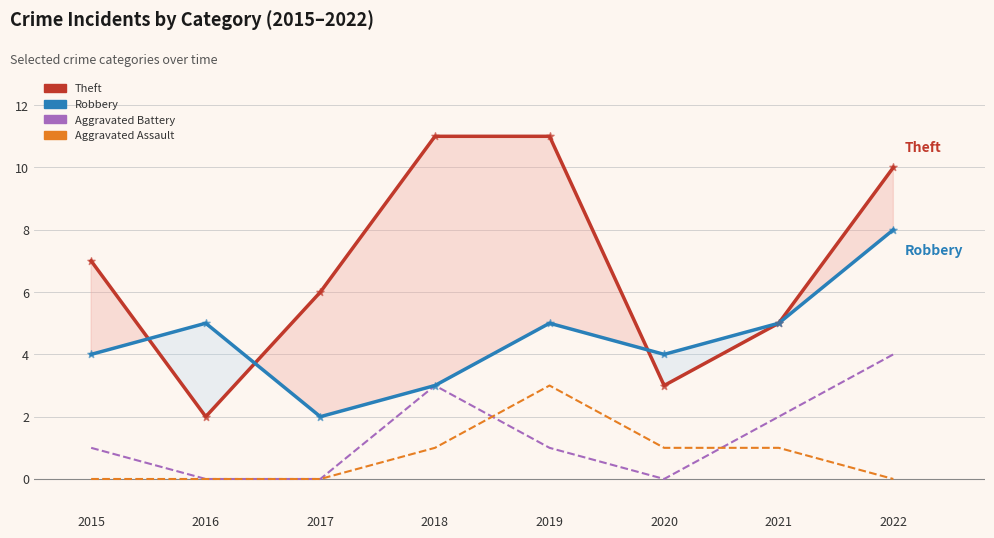

Which series reaches the maximum Y coordinate?

Theft